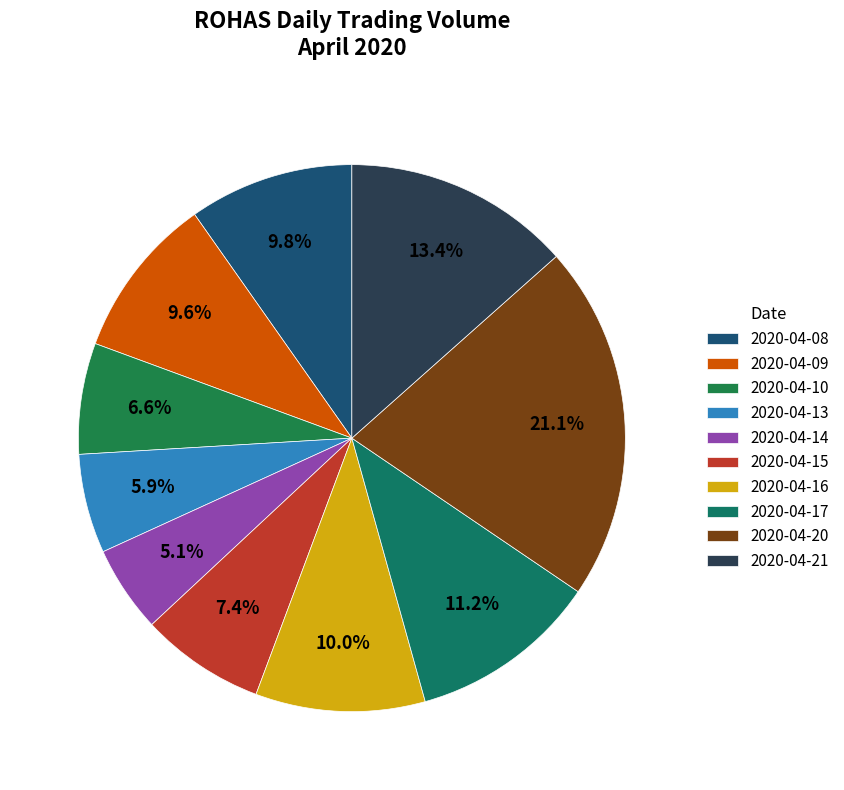

To the nearest percent, what portion does 2020-04-15 represent?

7%